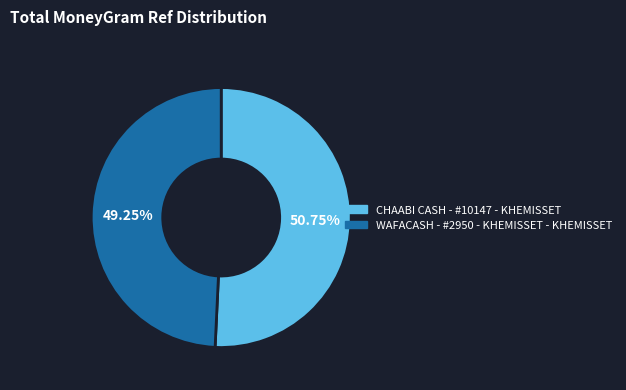

What is the smallest slice in the pie chart?

WAFACASH - #2950 - KHEMISSET - KHEMISSET